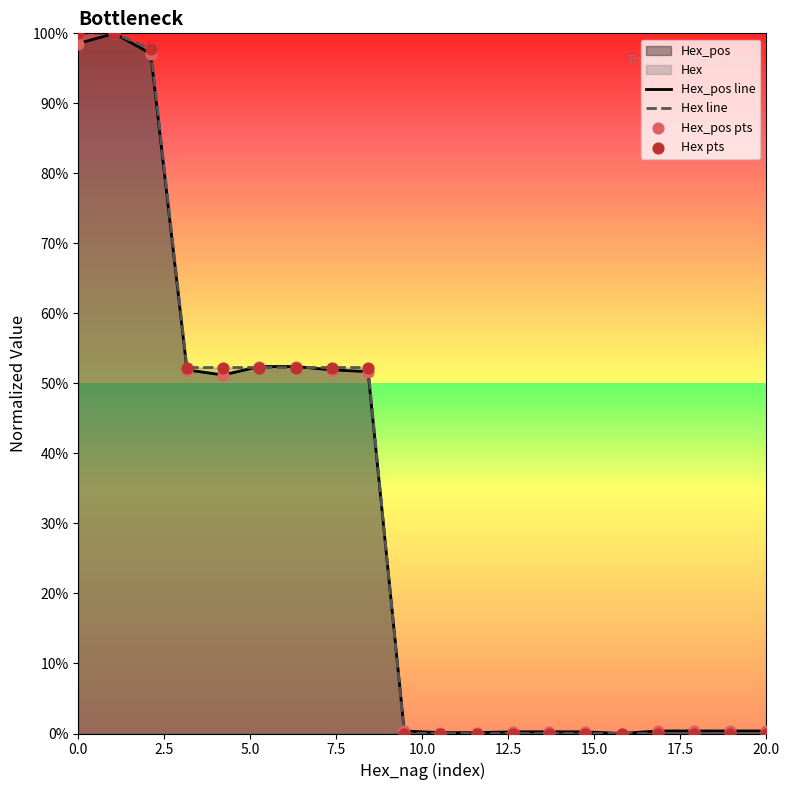

At how many categories does at least one series exceed 0?

19